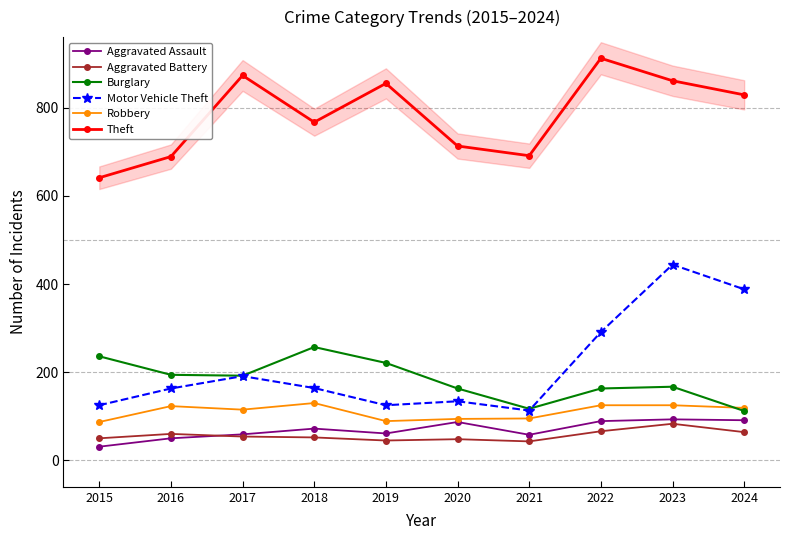

Reading left to right, list all the values displayed in this chart.

Aggravated Assault: 2015=31	2016=50	2017=59	2018=72	2019=61	2020=87	2021=58	2022=89	2023=93	2024=91
Aggravated Battery: 2015=50	2016=60	2017=54	2018=52	2019=45	2020=48	2021=43	2022=66	2023=83	2024=64
Burglary: 2015=236	2016=194	2017=192	2018=257	2019=221	2020=163	2021=117	2022=163	2023=167	2024=112
Motor Vehicle Theft: 2015=125	2016=163	2017=191	2018=164	2019=125	2020=134	2021=113	2022=291	2023=444	2024=388
Robbery: 2015=87	2016=123	2017=115	2018=130	2019=89	2020=94	2021=95	2022=125	2023=125	2024=119
Theft: 2015=641	2016=689	2017=873	2018=767	2019=855	2020=713	2021=691	2022=912	2023=861	2024=829